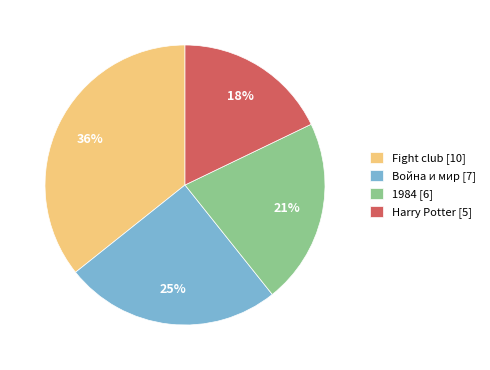

Does any single category account for the majority?

No